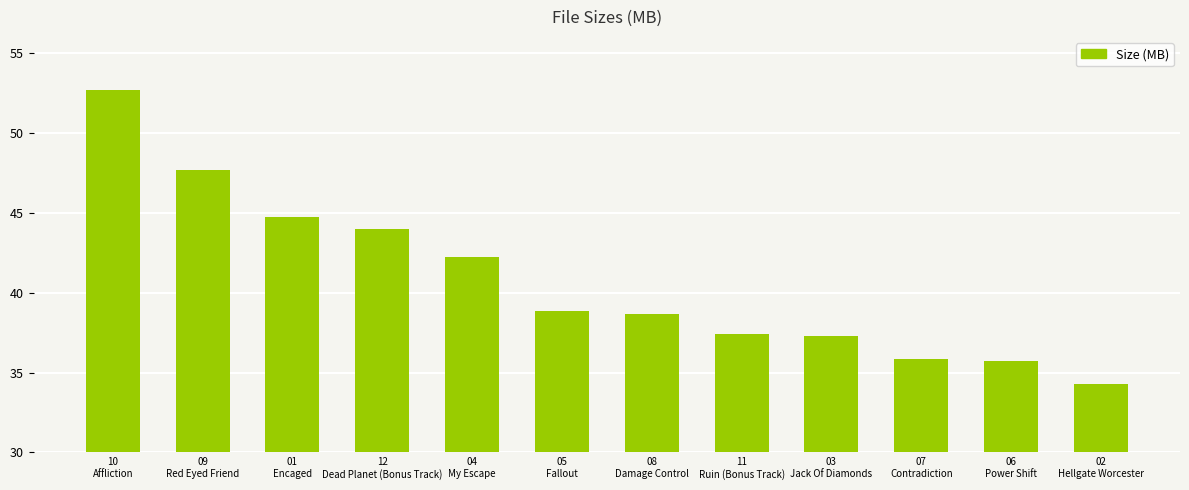

Is it true that the value at 03
Jack Of Diamonds is 66.7?

False